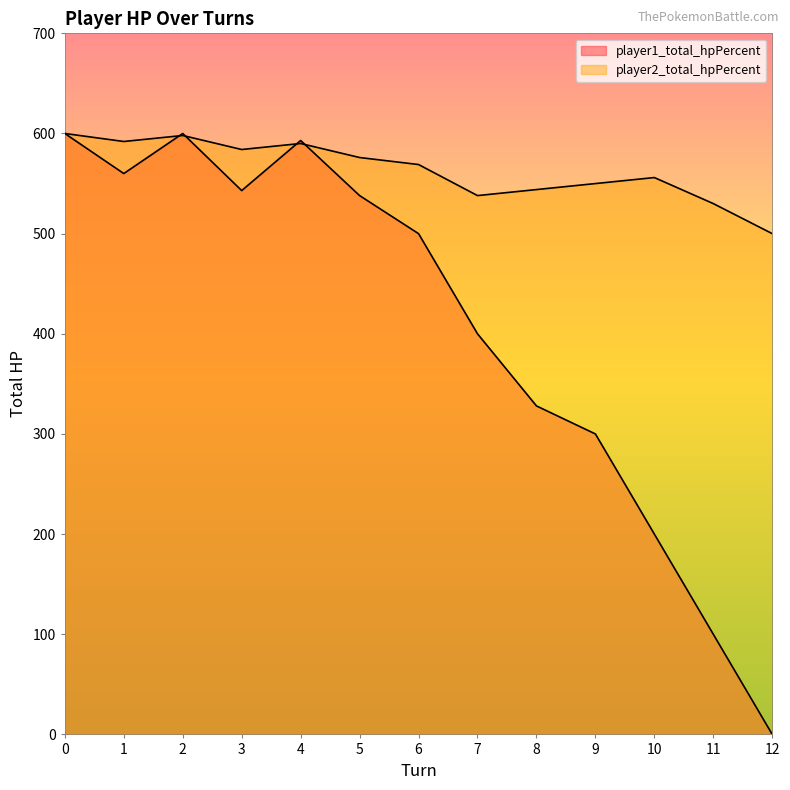

What is the sum of all player1_total_hpPercent values?

5262